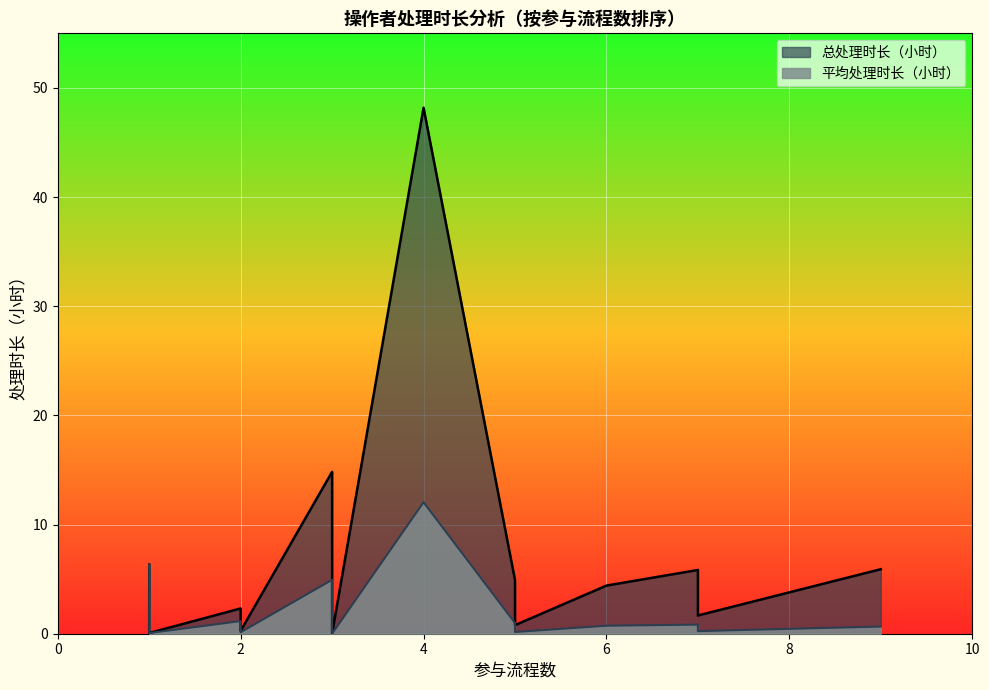

Rank the series by their average value, from highest to lowest.

总处理时长（小时）, 平均处理时长（小时）